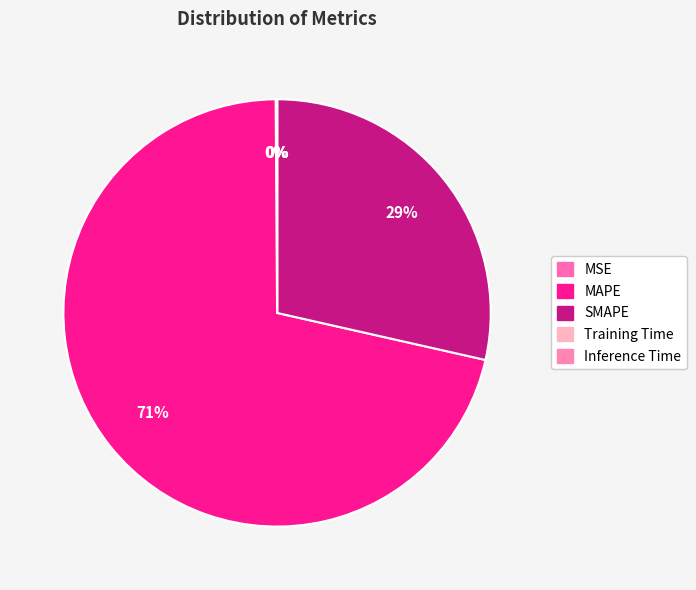

Does any single category account for the majority?

Yes